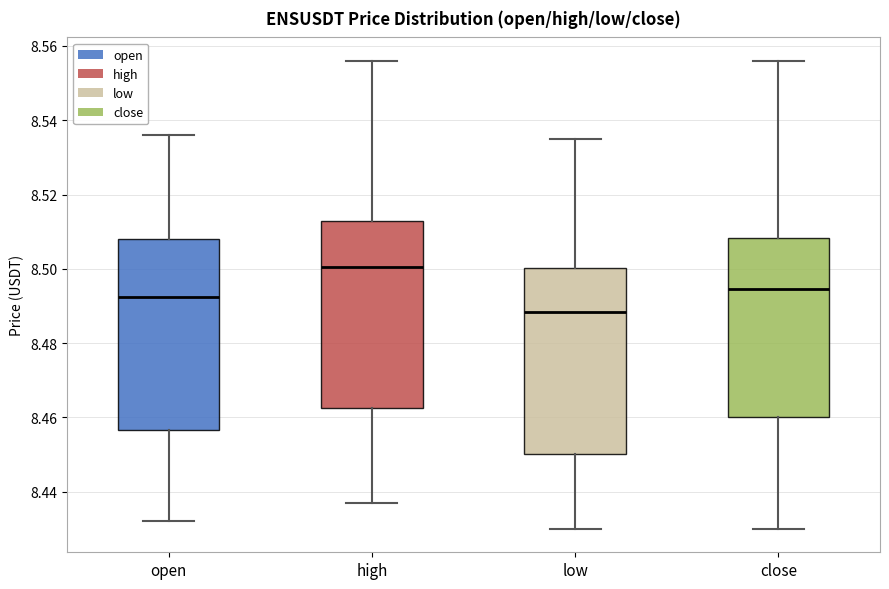

Where does the lower whisker of the box for low end on the y-axis? The values are not printed on the chart, so give them approximately, as read against the axis.

8.430